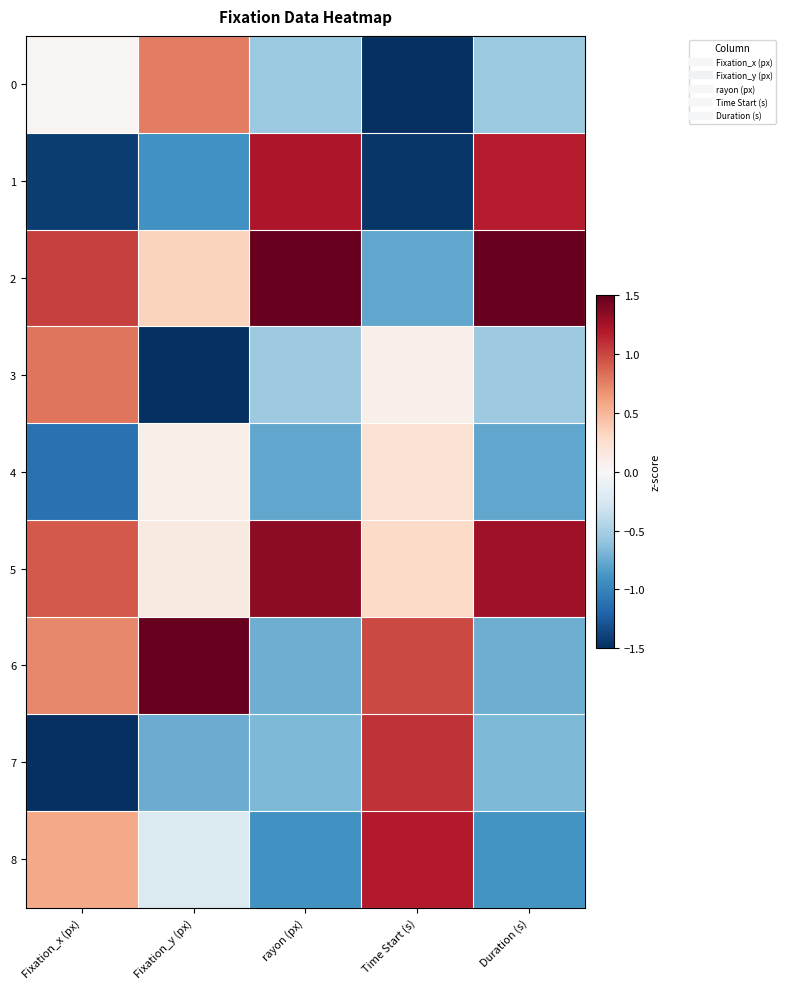

What is the greatest value displayed?

1.5